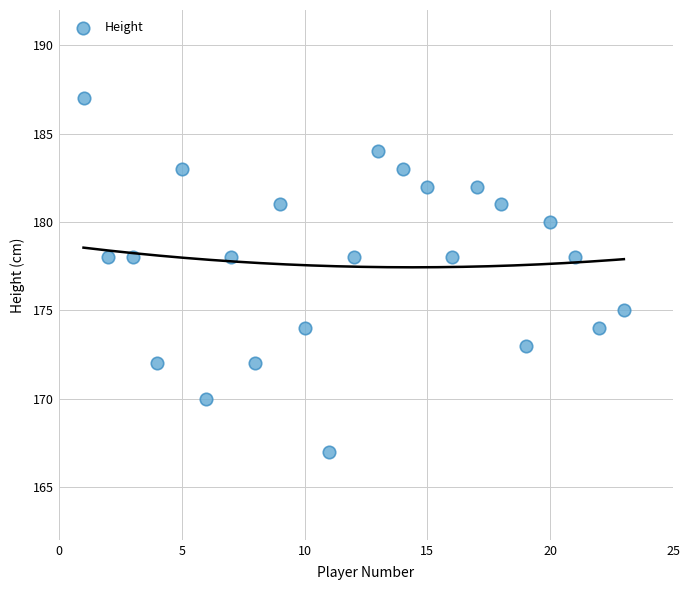

What is the range of X values (max minus min)?

22